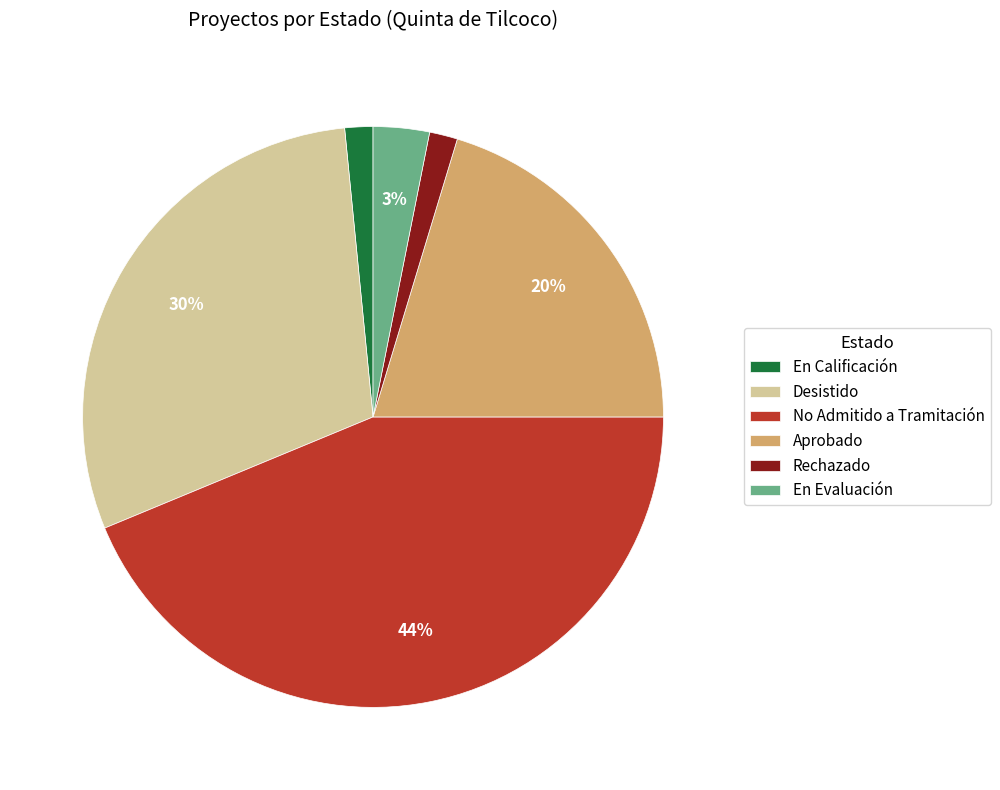

What is the largest slice in the pie chart?

No Admitido a Tramitación